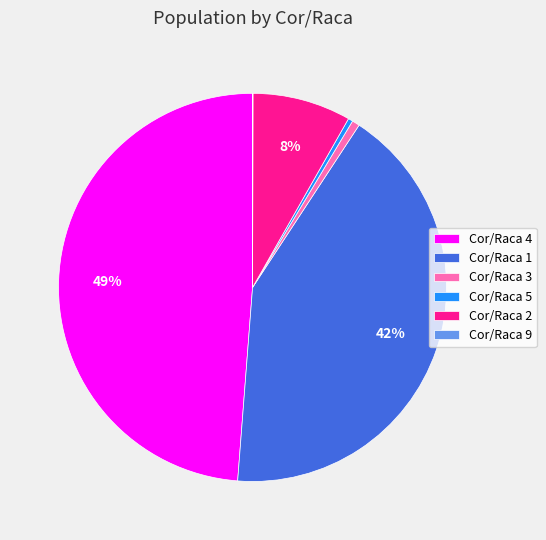

The Cor/Raca 3 slice represents 1% of the pie. True or false?

True